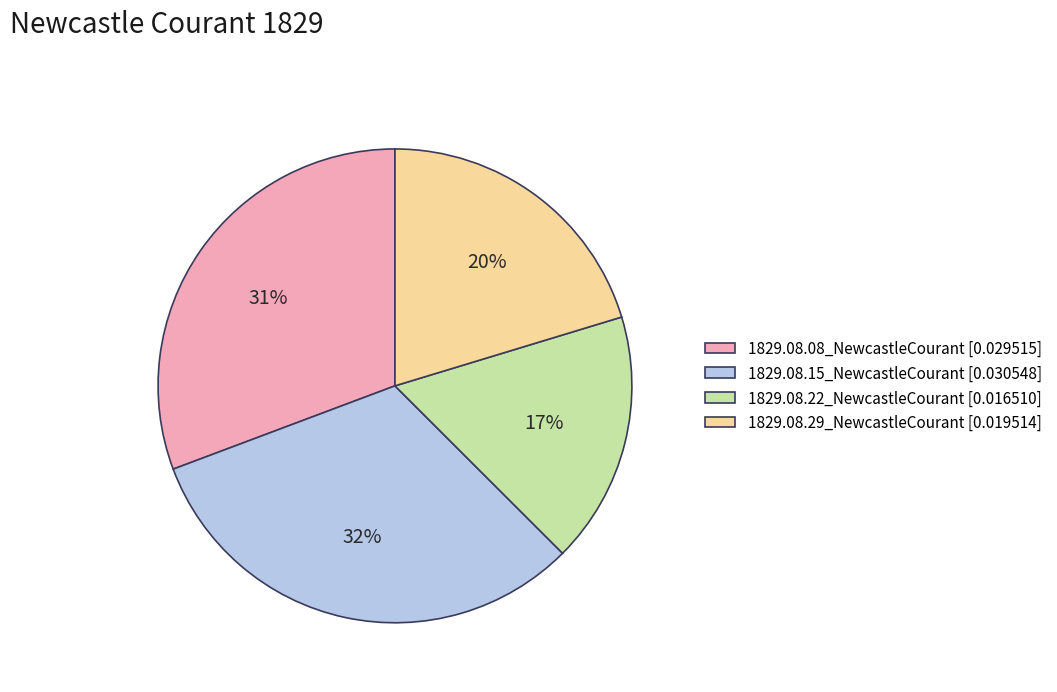

Do 1829.08.22_NewcastleCourant and 1829.08.15_NewcastleCourant together represent more than half of the pie?

No